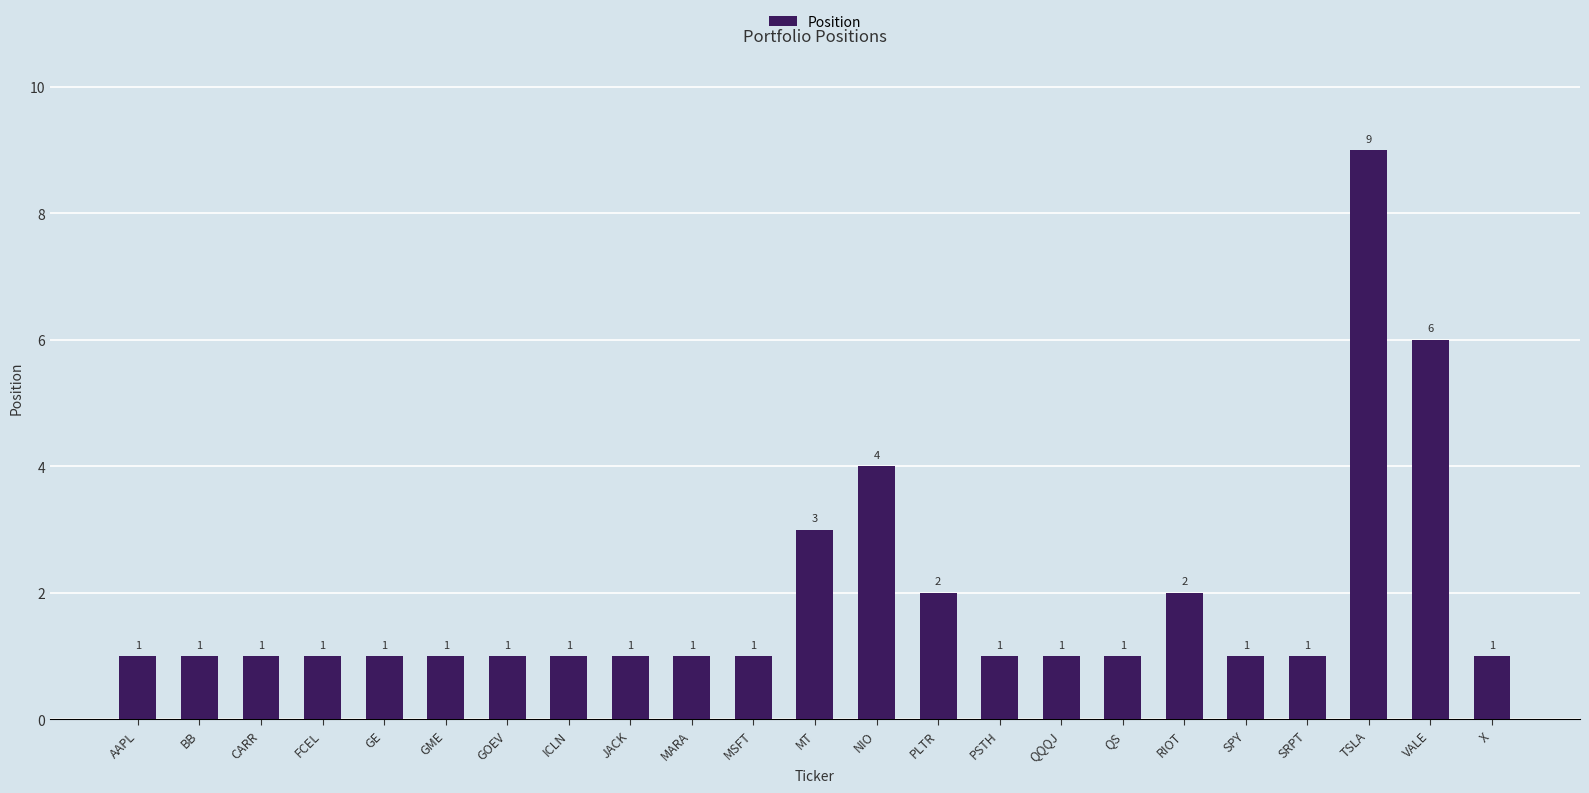

What is the label of the 14th bar from the right?

MARA